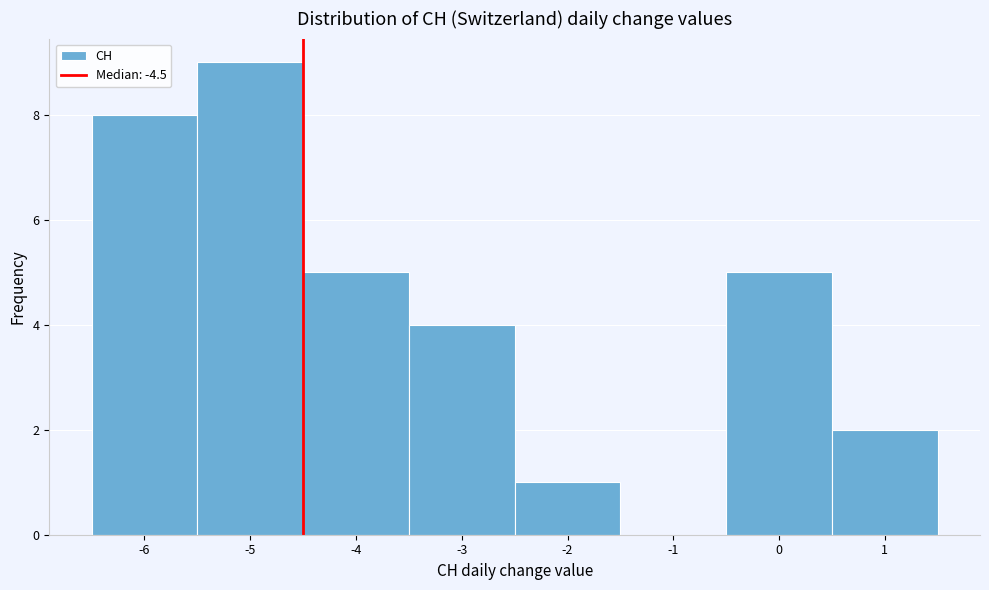

Reading left to right, transcribe this chart: for each bar, give the range it covers on the x-axis and its height. The values are not printed on the chart, so give them approximately, as read against the axis.

-6.5 to -5.5: 8
-5.5 to -4.5: 9
-4.5 to -3.5: 5
-3.5 to -2.5: 4
-2.5 to -1.5: 1
-1.5 to -0.5: 0
-0.5 to 0.5: 5
0.5 to 1.5: 2